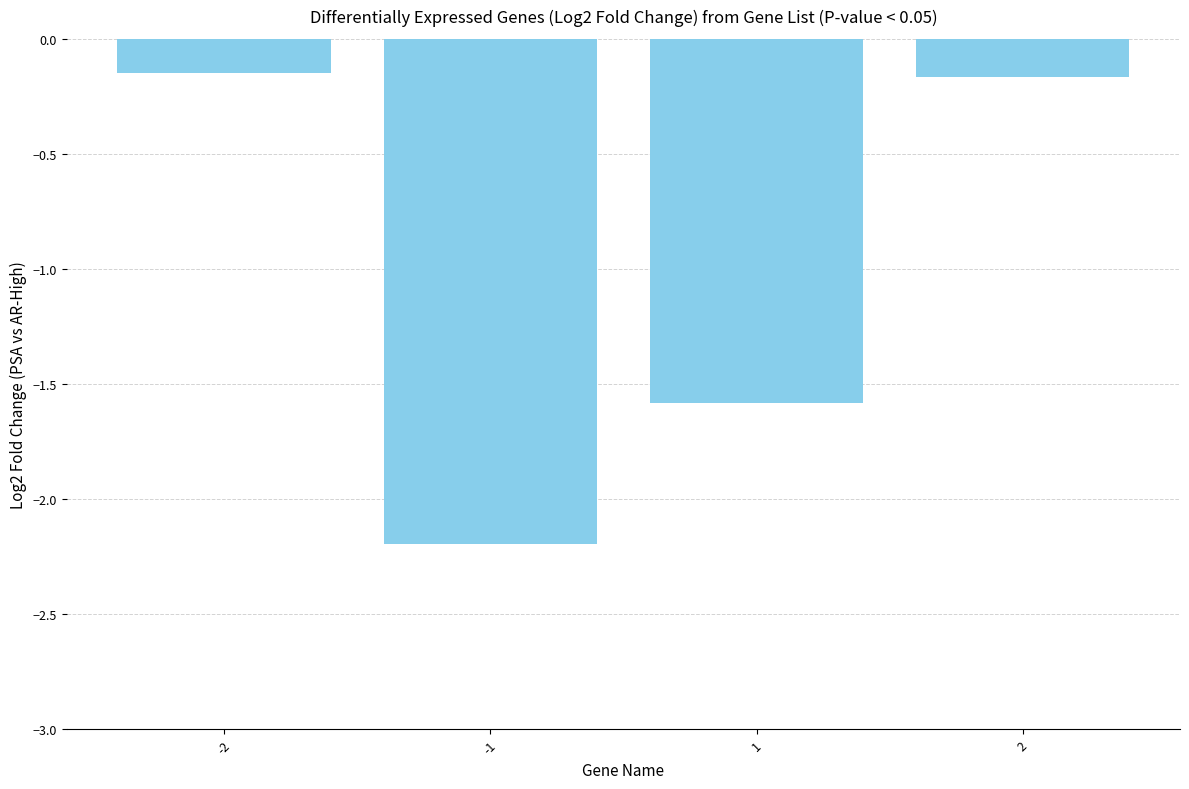

What is the approximate value at 1?

-1.6